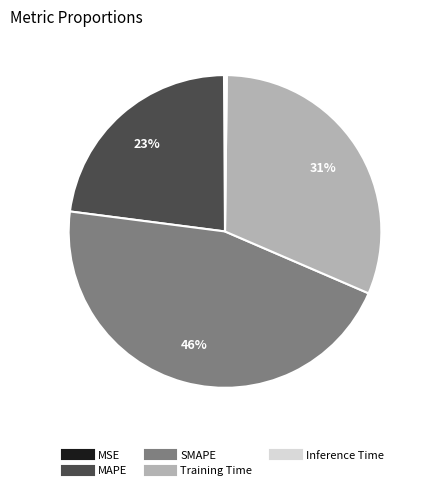

Is it true that SMAPE is 39% of the pie?

False